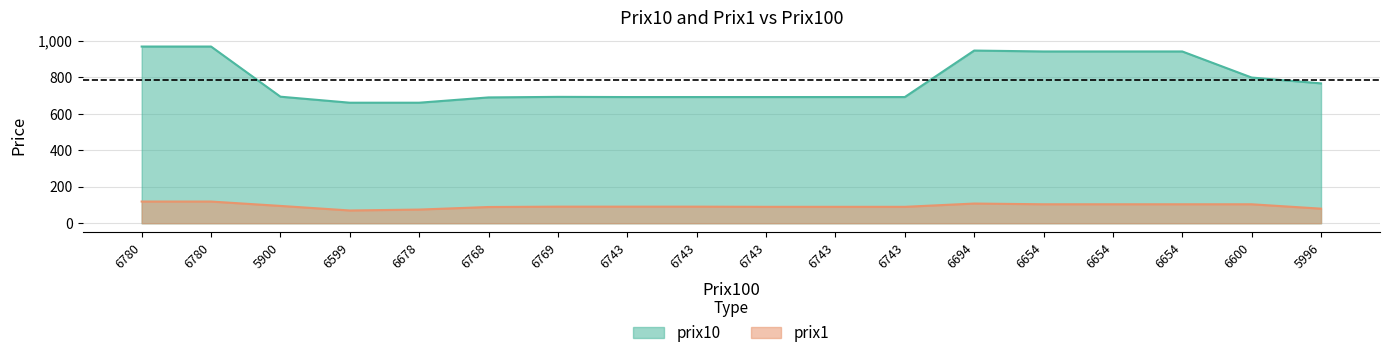

What is the difference between the second highest and minimum values in the prix10 series?

308